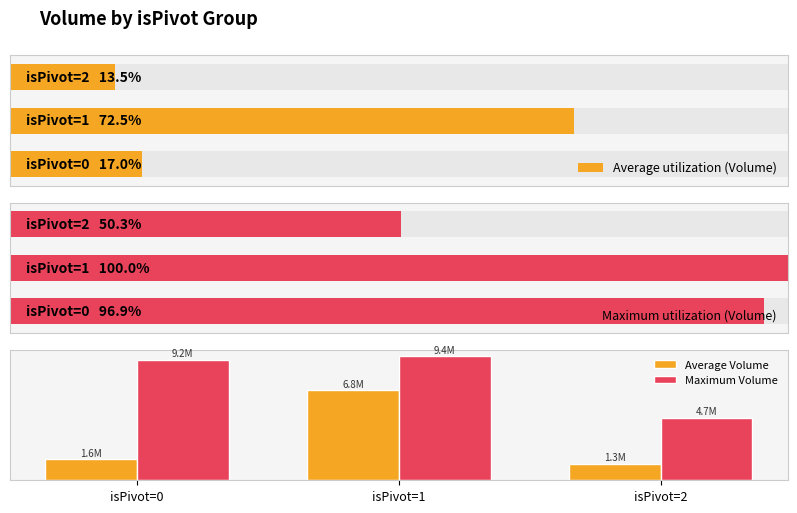

Which has a higher value, isPivot=2 or isPivot=1?

isPivot=1